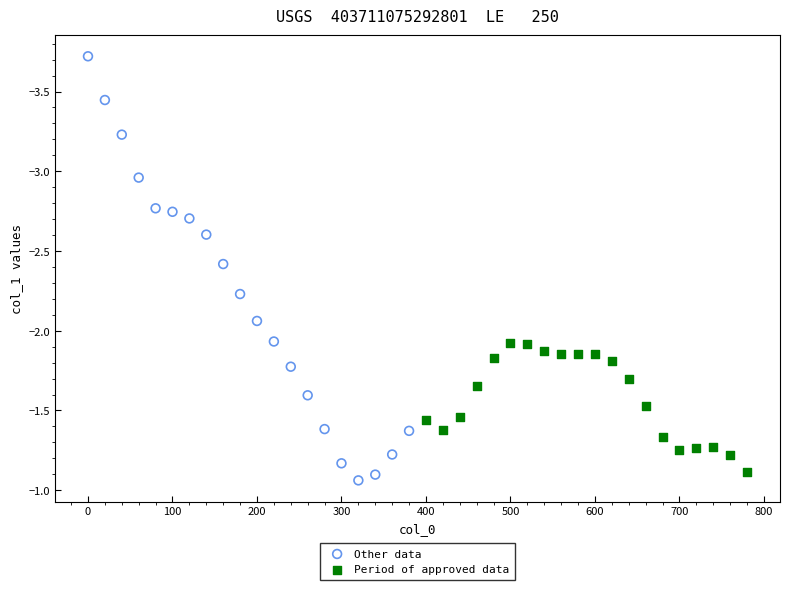

What are all the series names shown in the legend?

Other data, Period of approved data